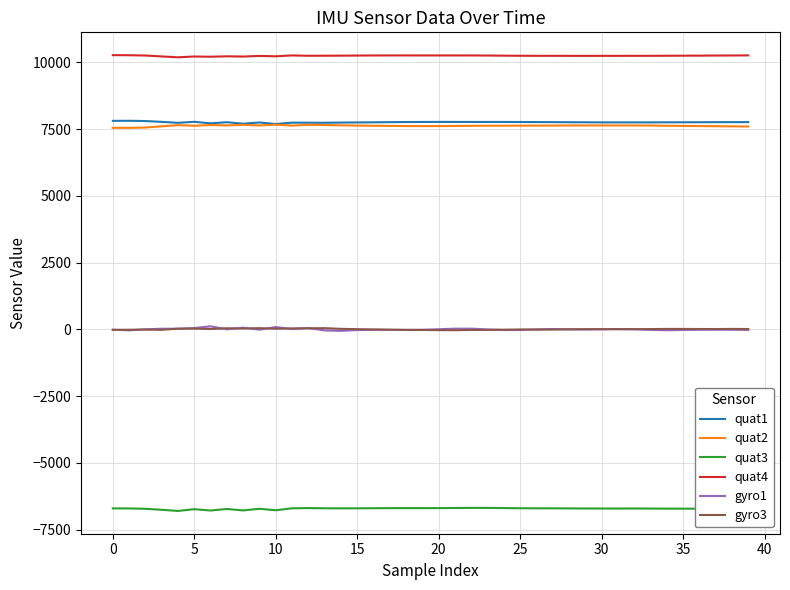

True or false: quat2 has more than 0 points higher than both neighbors.

True